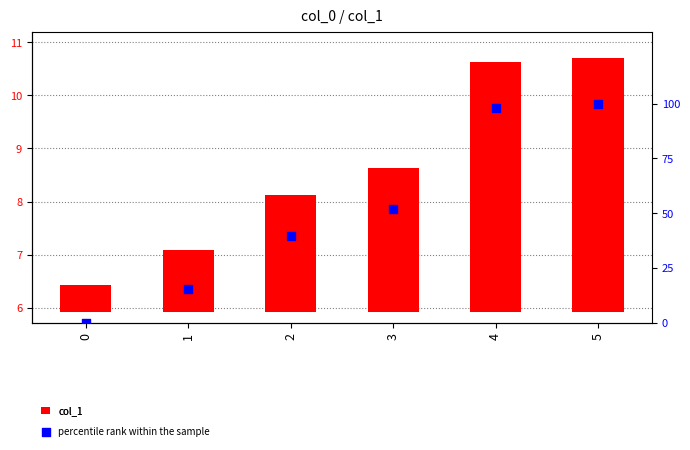

Is the value of percentile rank within the sample at 1 greater than the value of col_1 at 3?

Yes